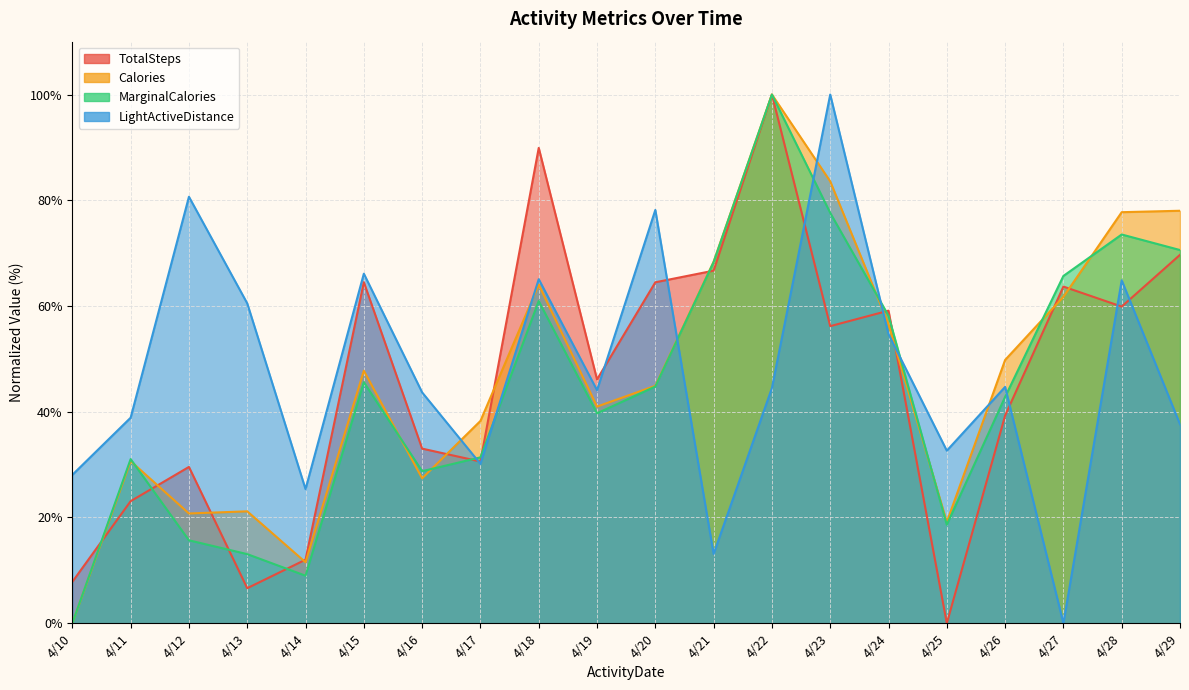

At which category does LightActiveDistance reach its first local valley?

4/14